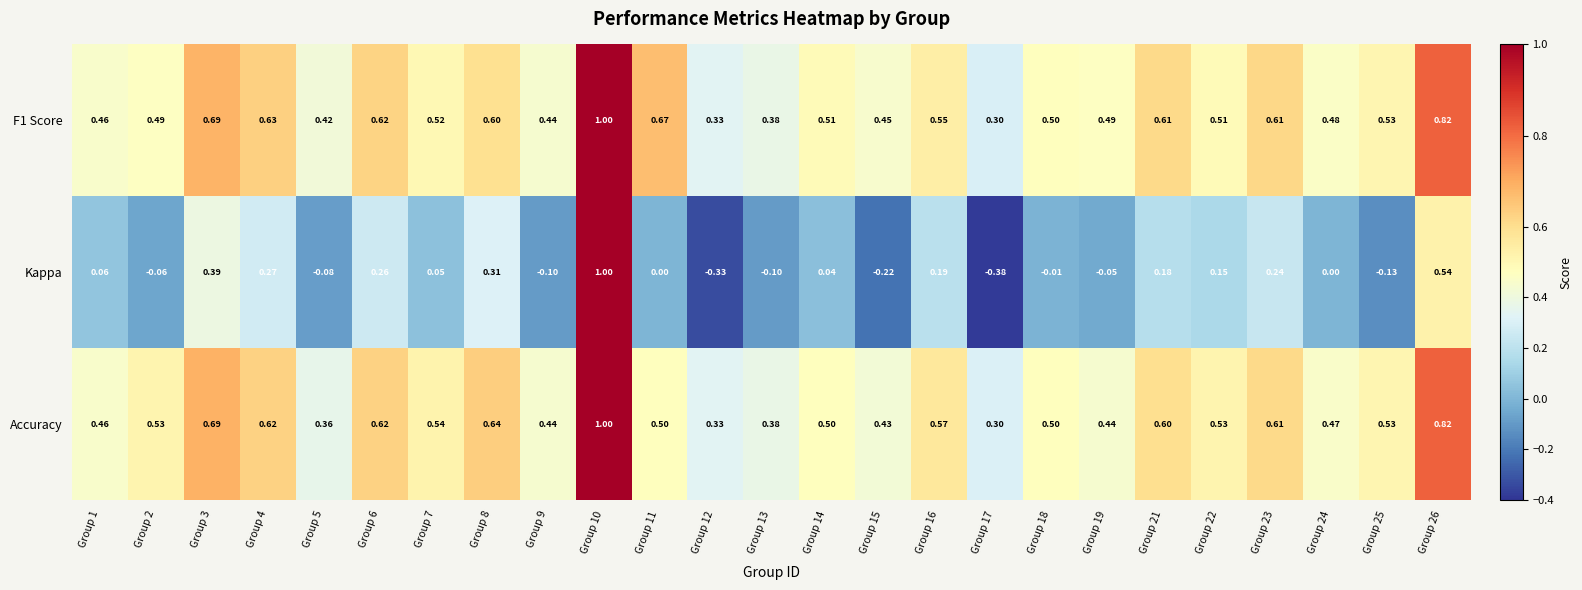

How many distinct data groups are displayed?

3